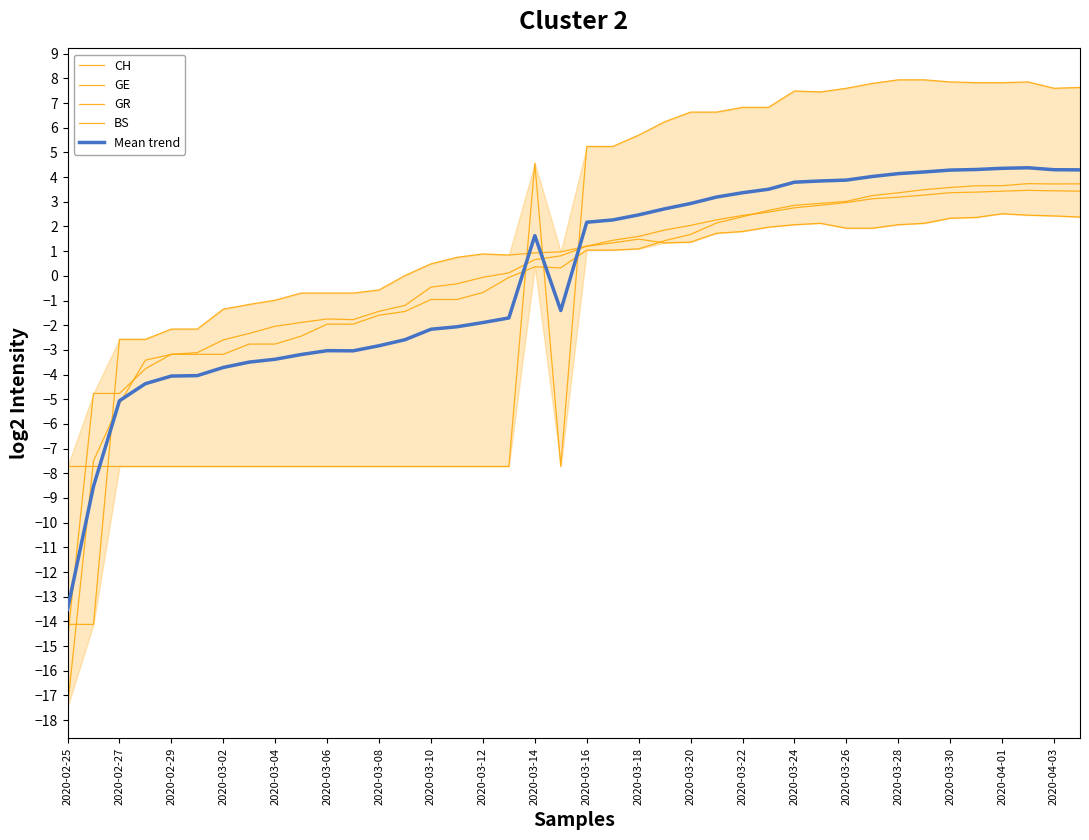

True or false: CH has a value of -1.3 at 2020-03-10.

False